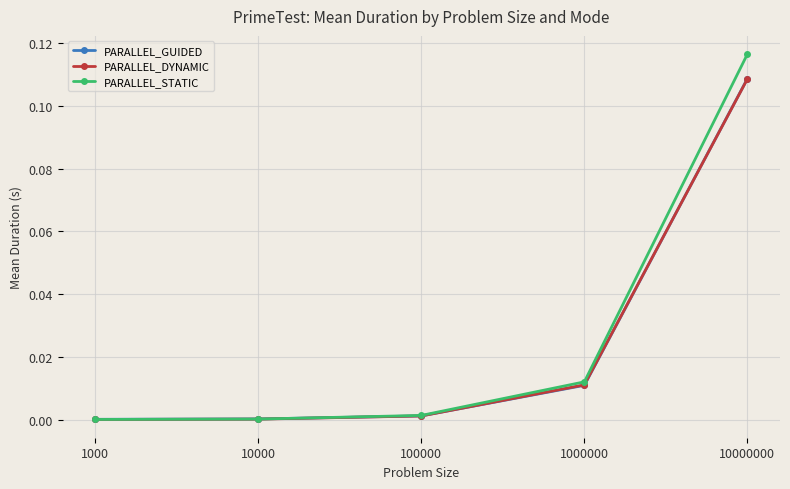

Which series has the widest spread of values?

PARALLEL_STATIC